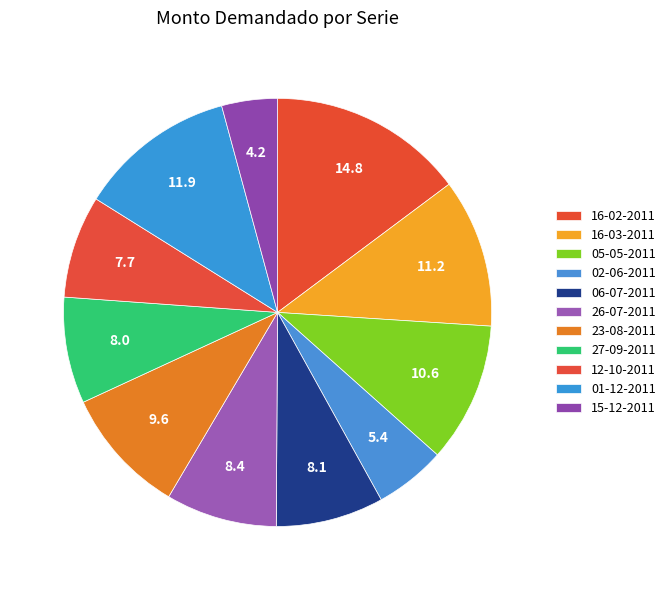

Rank the categories by value from highest to lowest.

16-02-2011, 01-12-2011, 16-03-2011, 05-05-2011, 23-08-2011, 26-07-2011, 06-07-2011, 27-09-2011, 12-10-2011, 02-06-2011, 15-12-2011